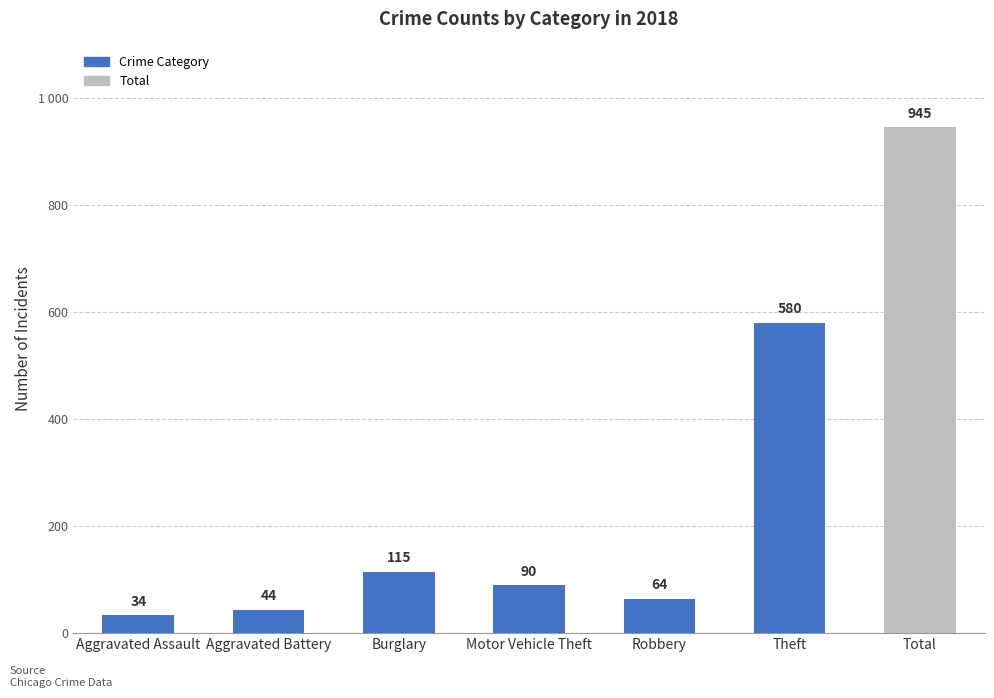

Reading left to right, what are all the values shown in this chart?

34	44	115	90	64	580	945